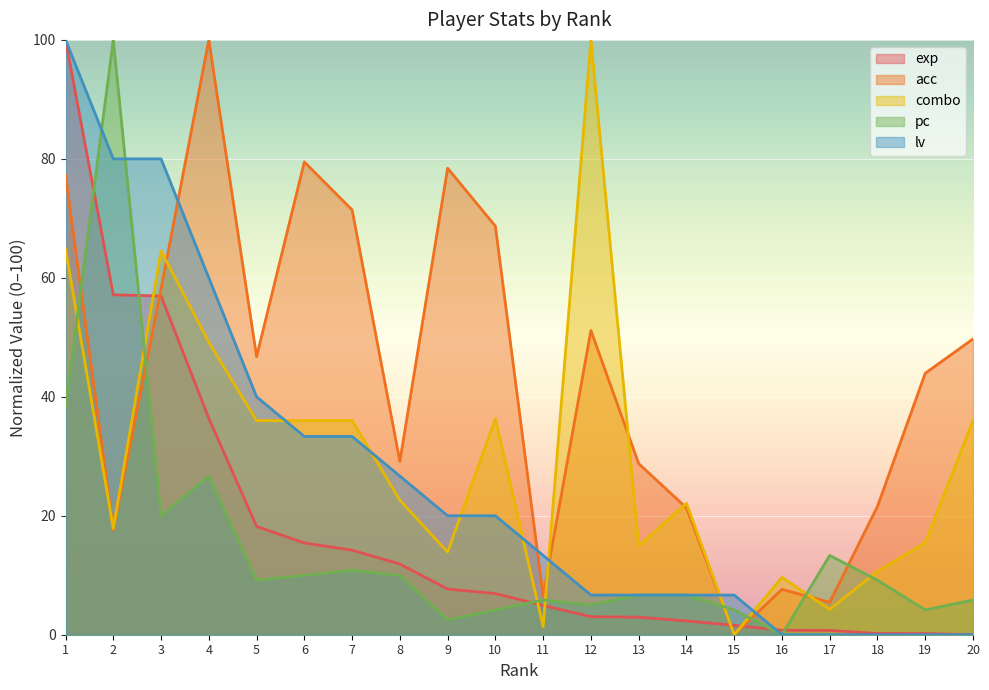

Between 8 and 9, which is larger?

8